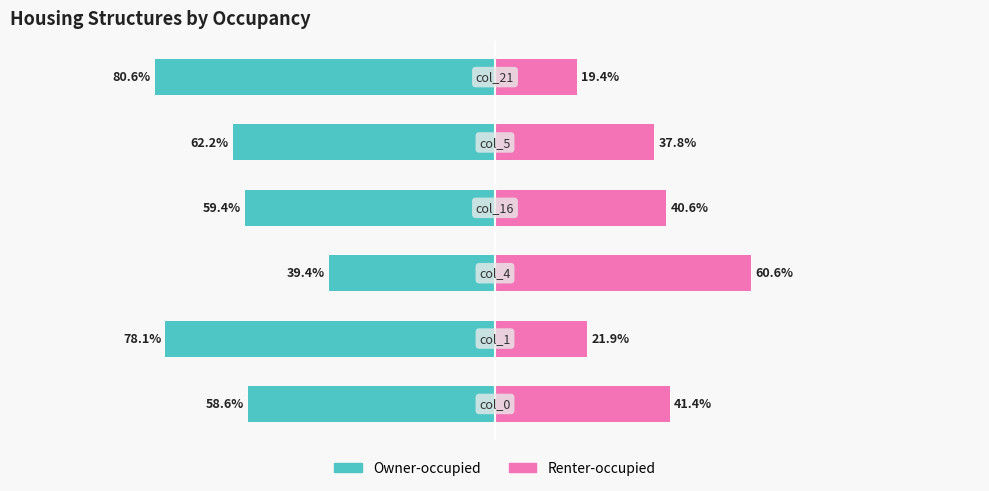

Reading left to right, transcribe all the data shown in this chart.

Owner-occupied: -58.6	-78.1	-39.4	-59.4	-62.2	-80.6
Renter-occupied: 41.4	21.9	60.6	40.6	37.8	19.4